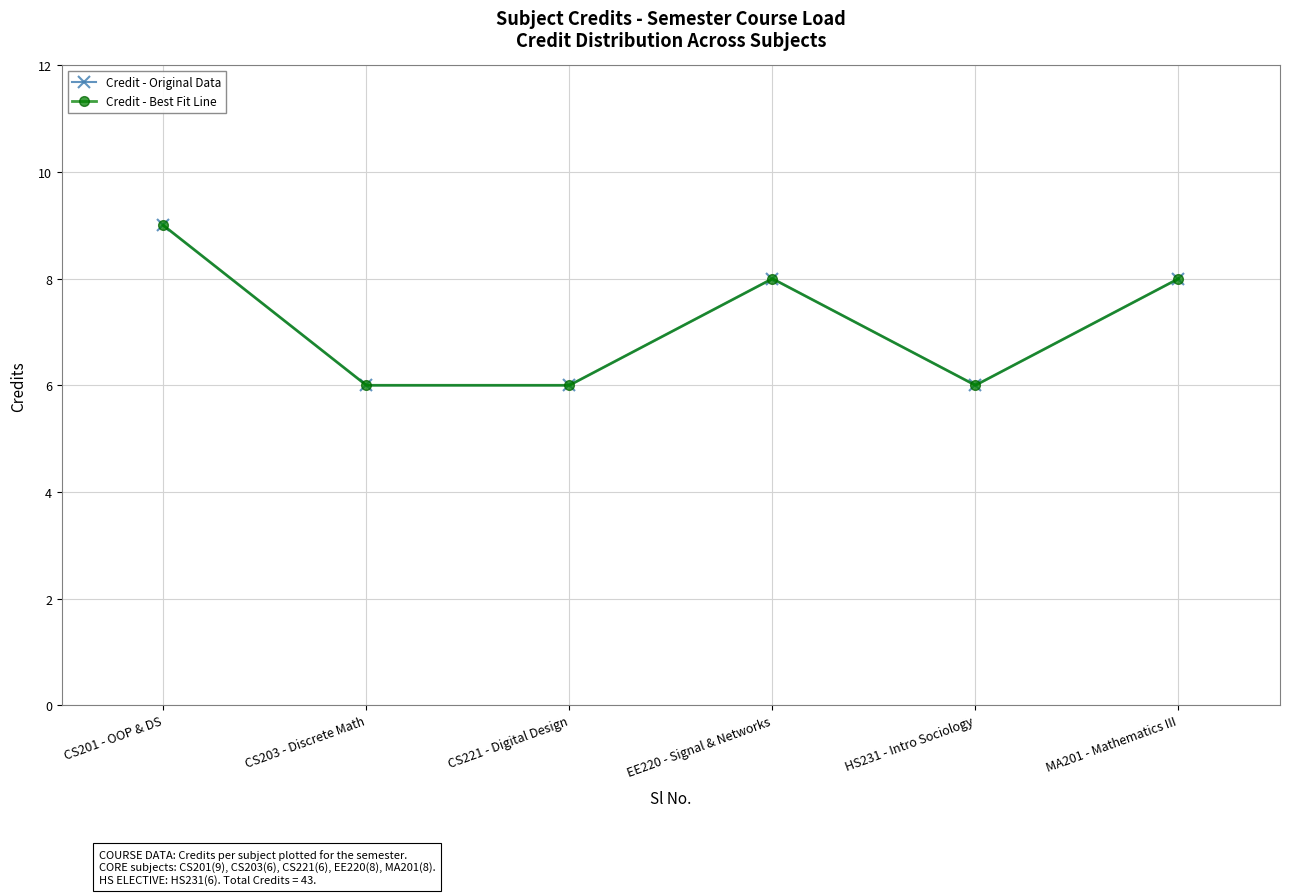

How many interior local valleys does the Credit - Original Data series have?

1